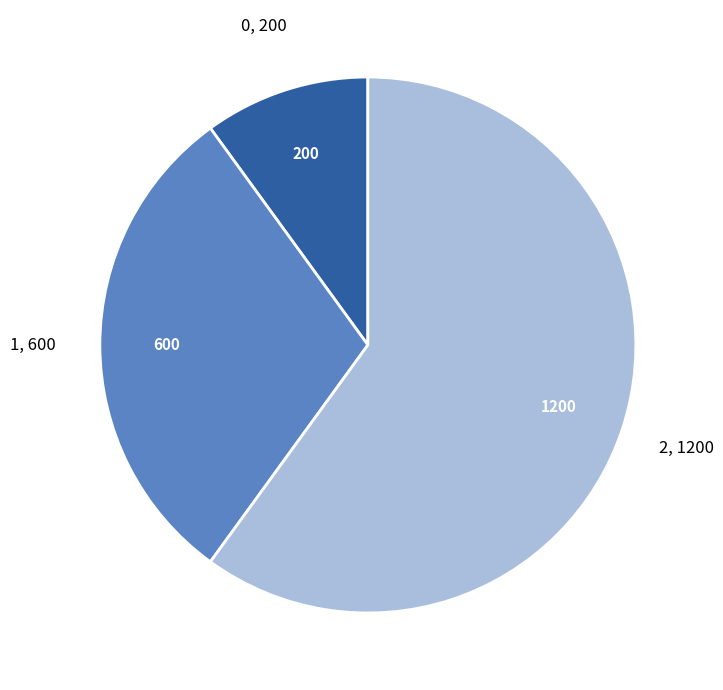

Approximately how many times larger is the value at 2 compared to 0?

6.0